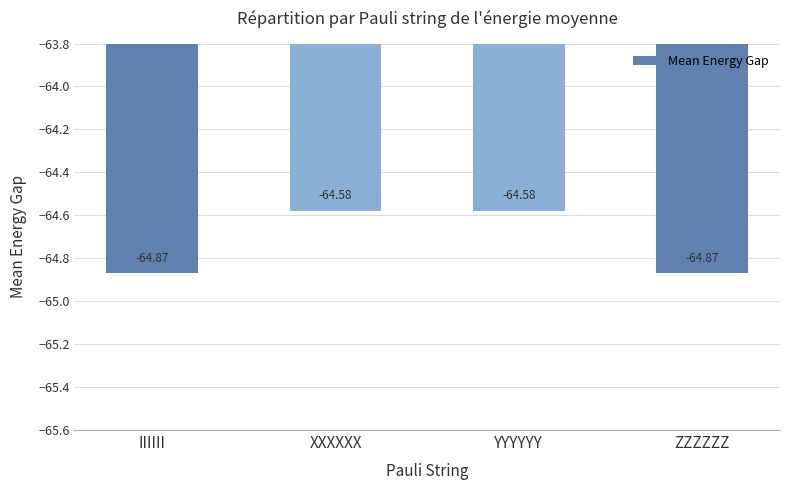

What is the greatest value displayed?

-64.6